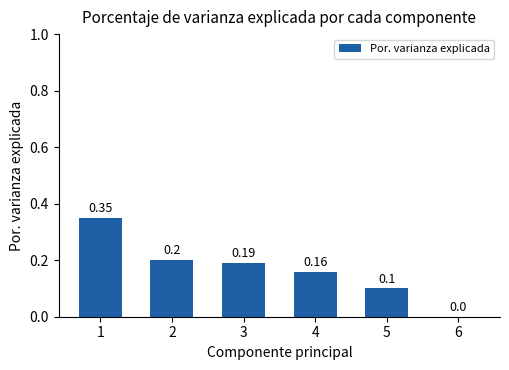

Between 3 and 5, which is larger?

3